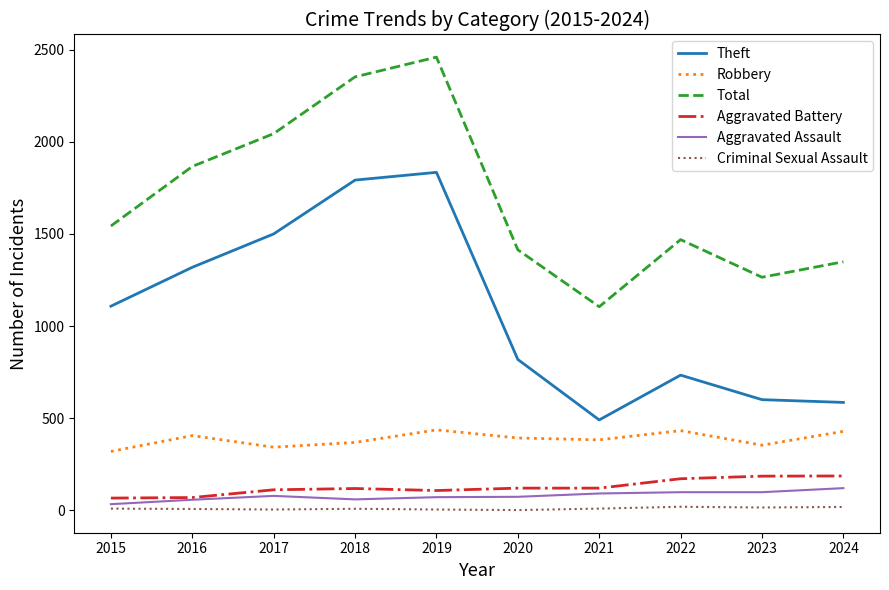

What is the sum of the Aggravated Battery values at 2024 and 2016?

257